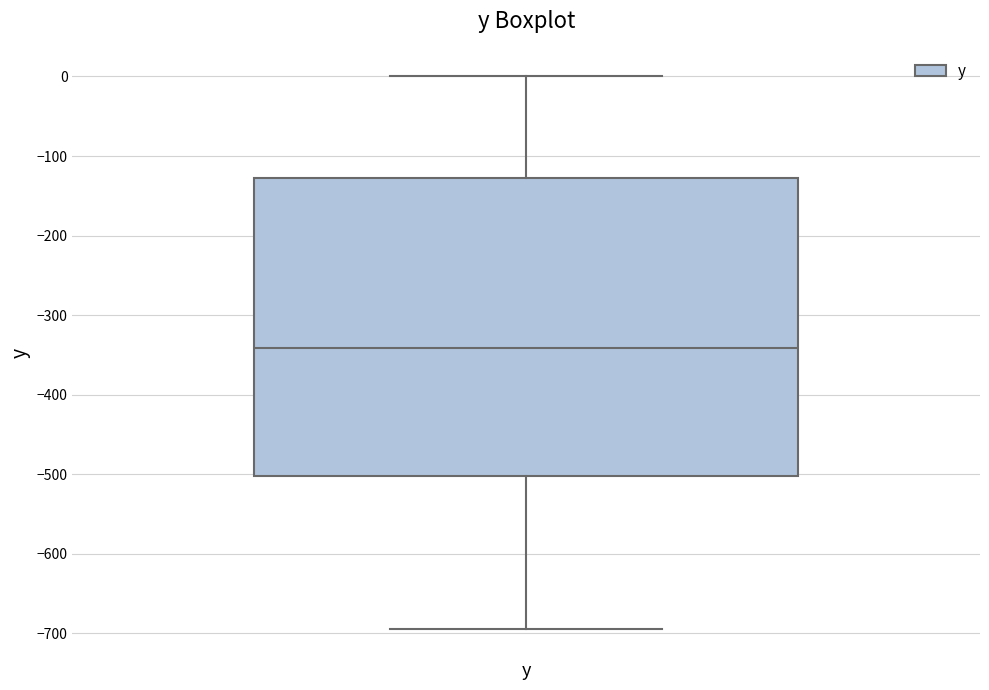

Transcribe this box plot: give where the median line is, the range the box spans, and where the two whiskers end, as read against the y-axis. The values are not printed on the chart, so give them approximately, as read against the axis.

median -340, box -500 to -130, whiskers -700 to 0